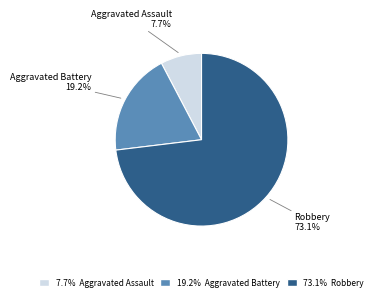

Count the number of slices in the pie.

3